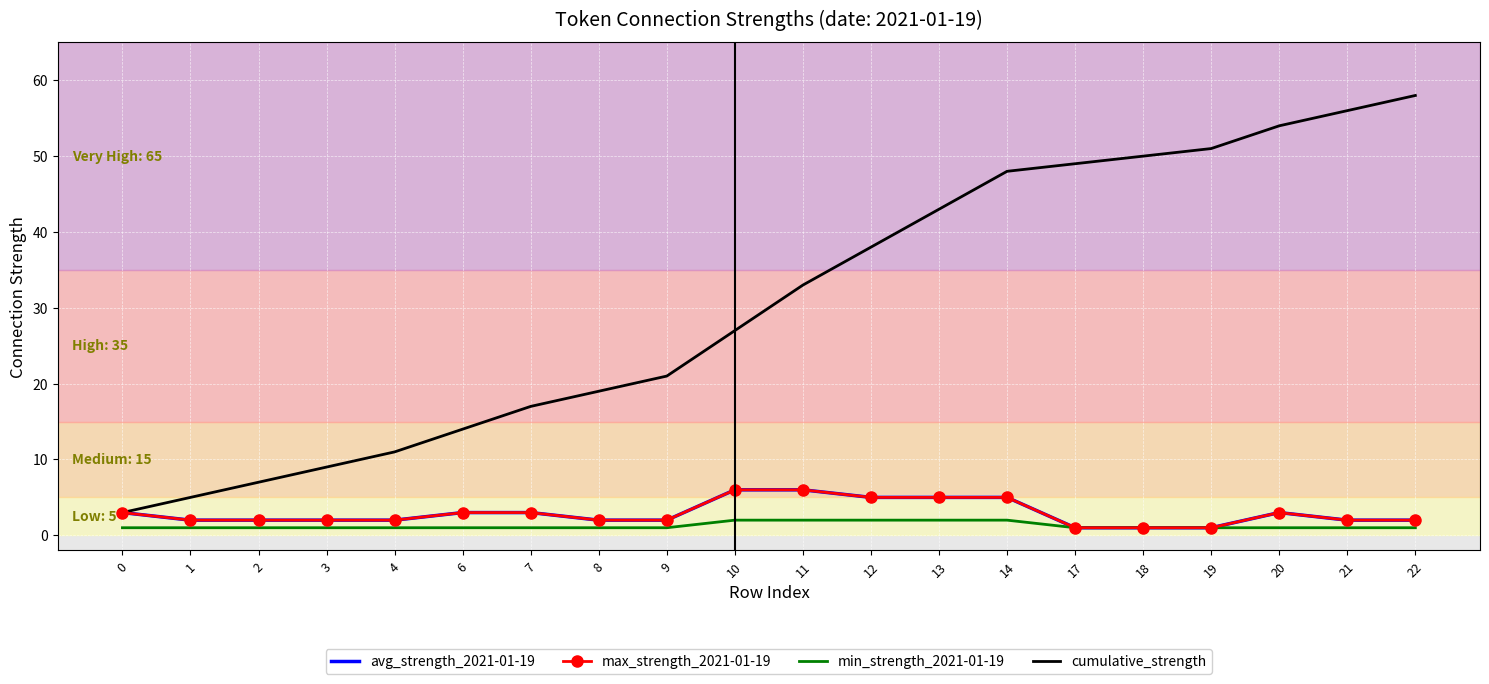

What is the total value across all series at 2?

12